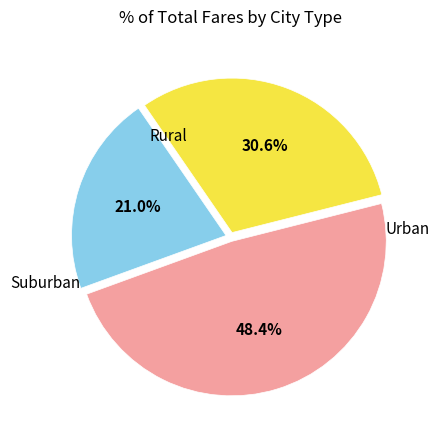

To the nearest percent, what is the difference between the largest and smallest slice percentages?

27%